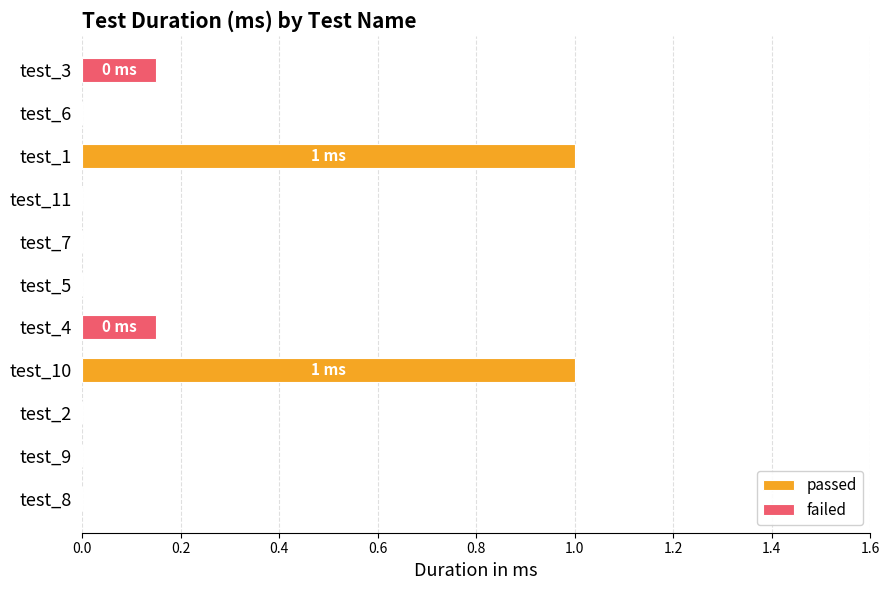

List the labels in order of value, smallest first.

test_8, test_9, test_2, test_4, test_5, test_7, test_11, test_6, test_3, test_10, test_1